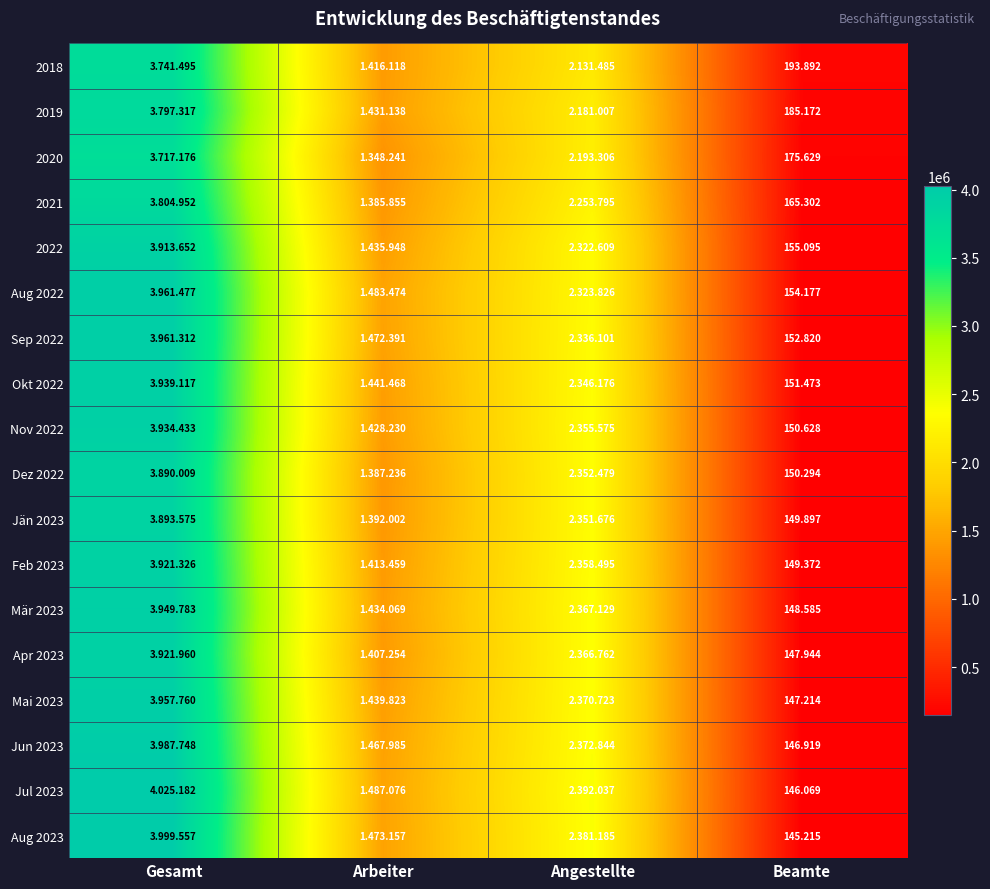

How many data points in Apr 2023 are less than 2366762?

2